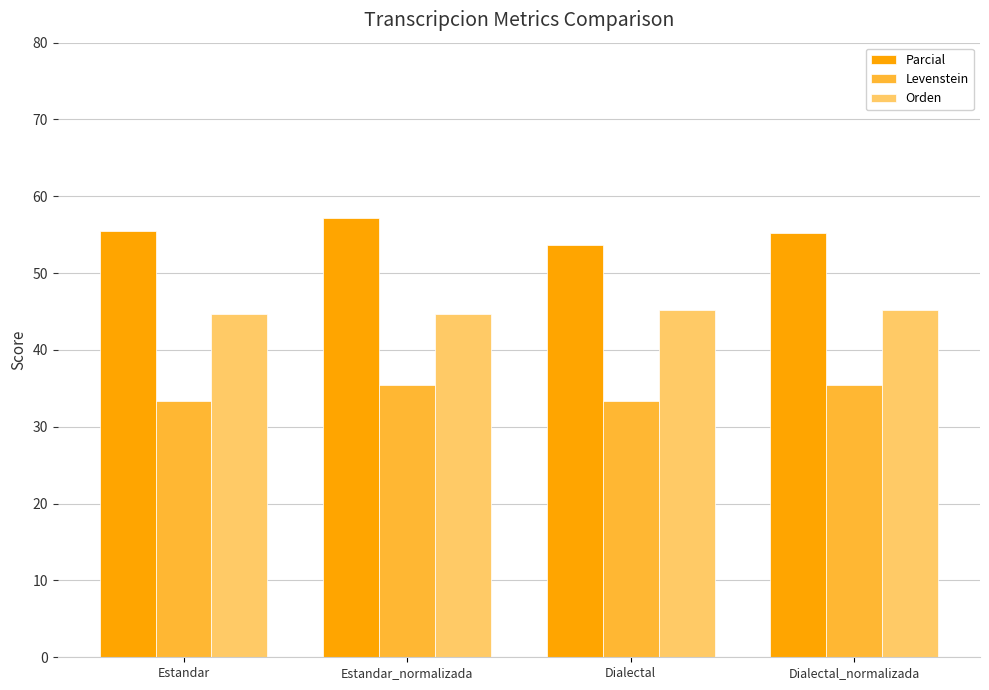

Which category has the lowest value in the Parcial series?

Dialectal